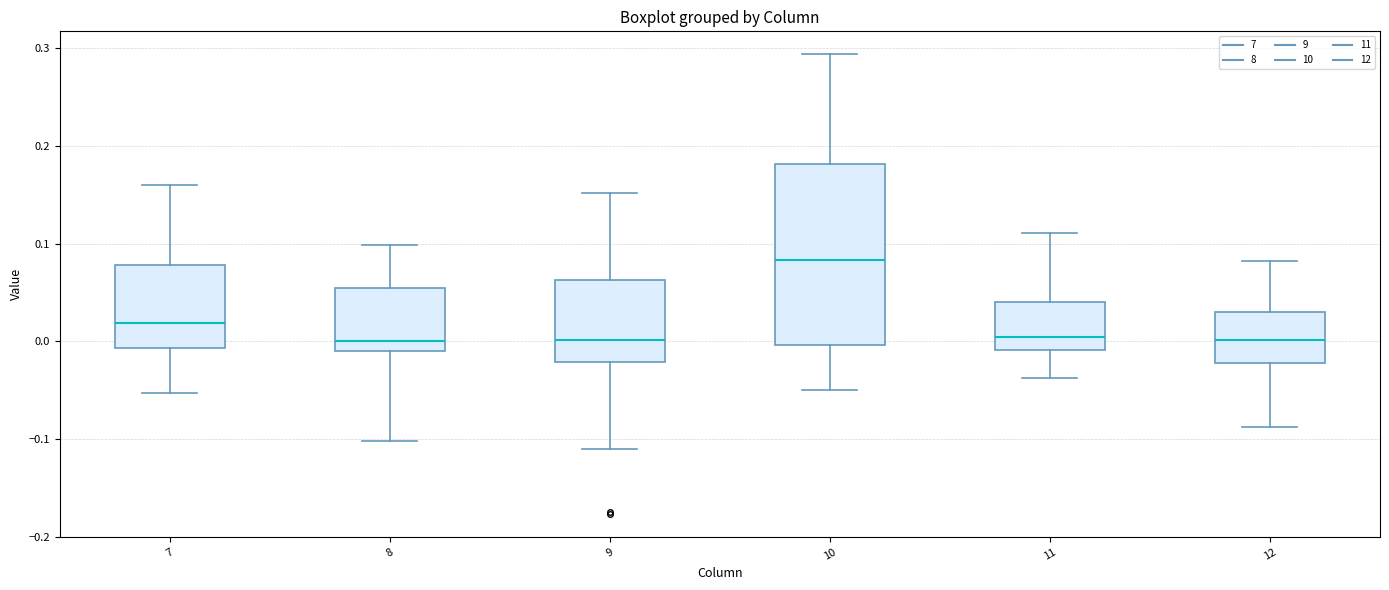

Where does the upper whisker of the box at x = 10 end on the y-axis? The values are not printed on the chart, so give them approximately, as read against the axis.

0.29